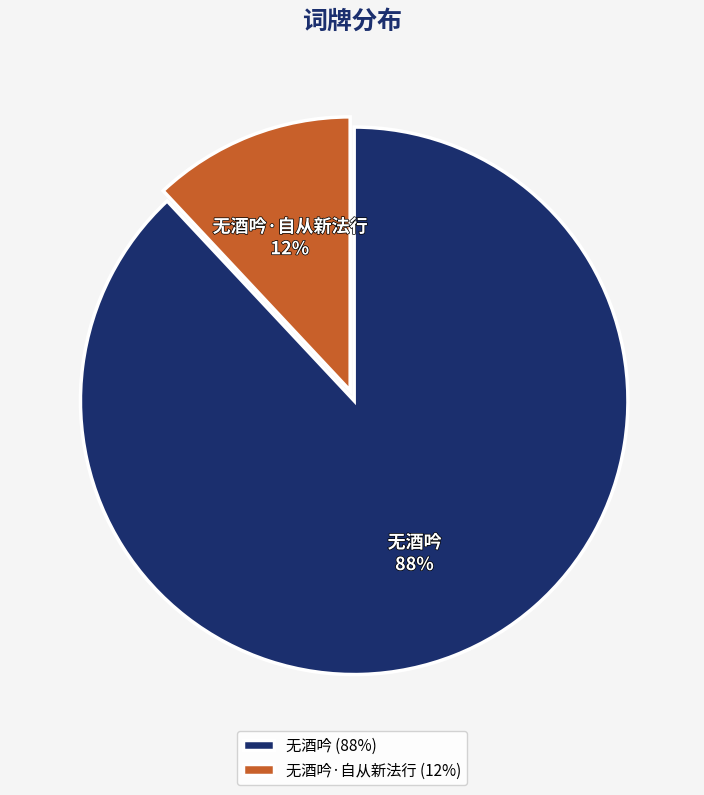

True or false: 无酒吟·自从新法行 accounts for 1% of the total.

False